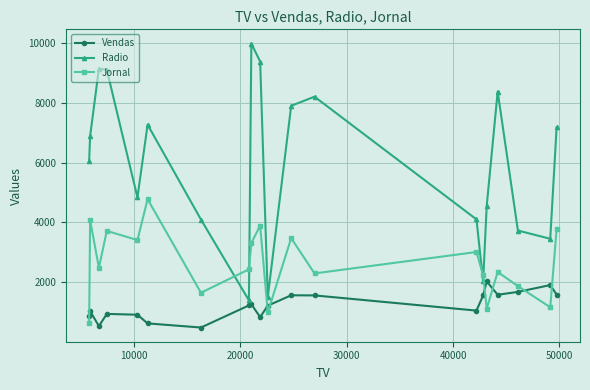

How many data points in Radio are less than 6892?

10